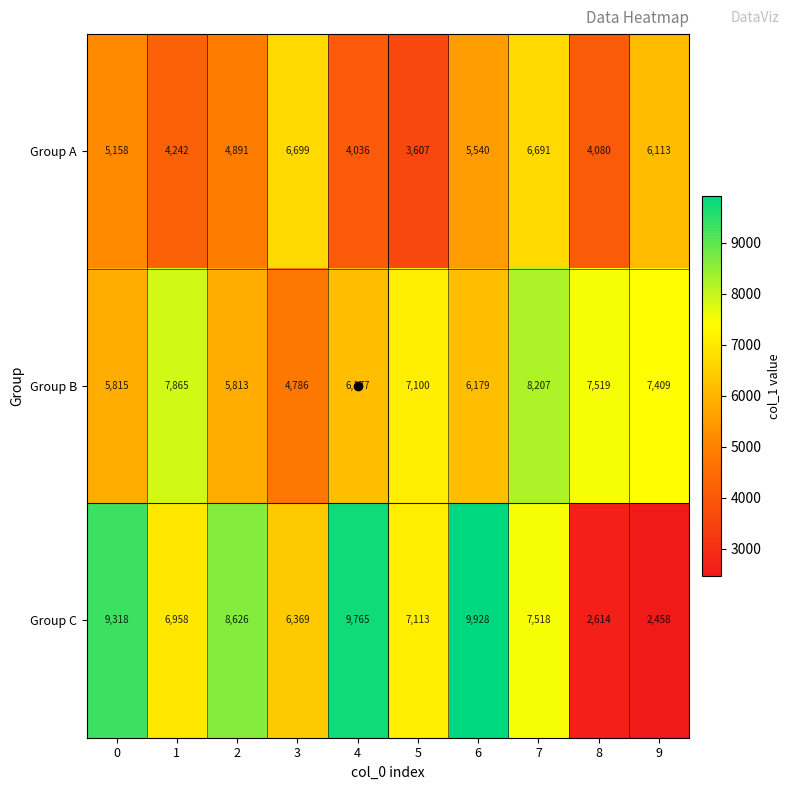

What is the total value across all series at 0?

20291